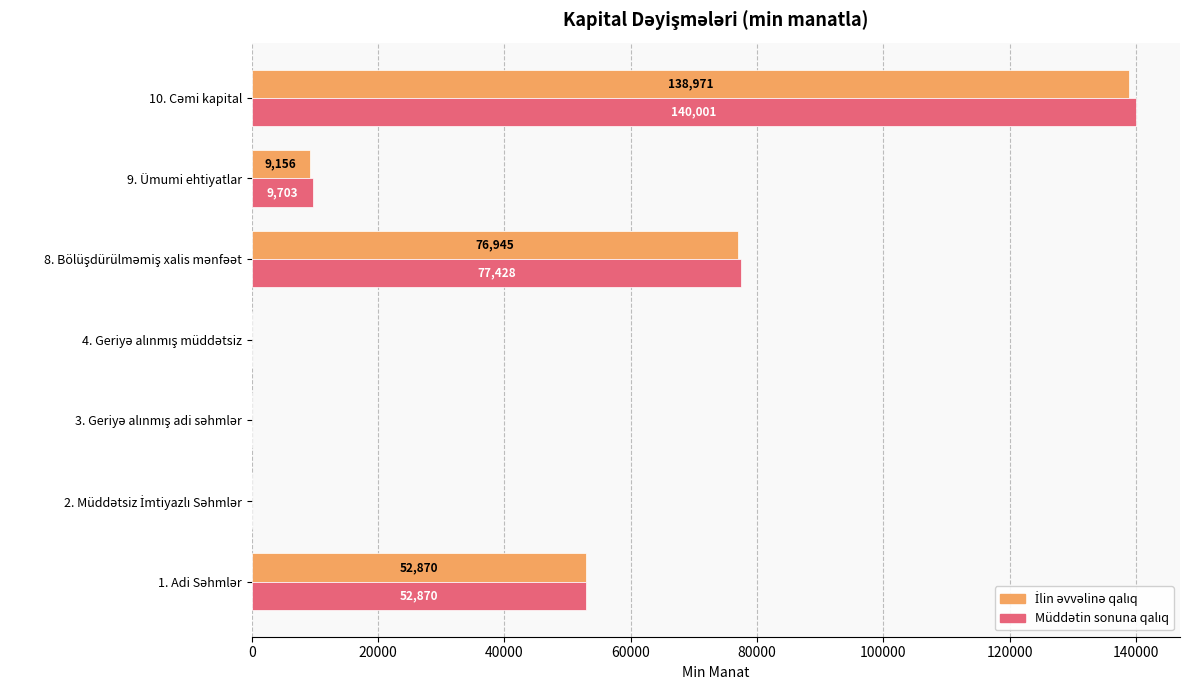

How many distinct data groups are displayed?

2